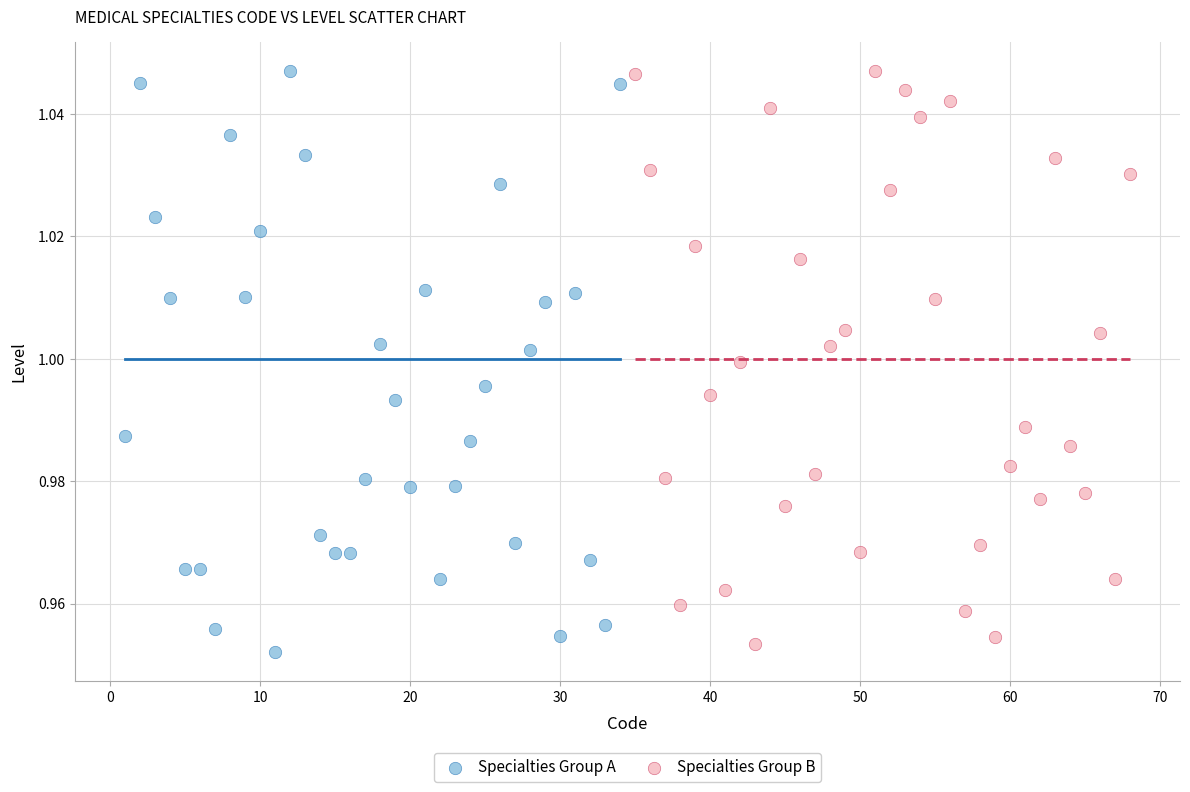

What are all the series names shown in the legend?

Specialties Group A, Specialties Group B